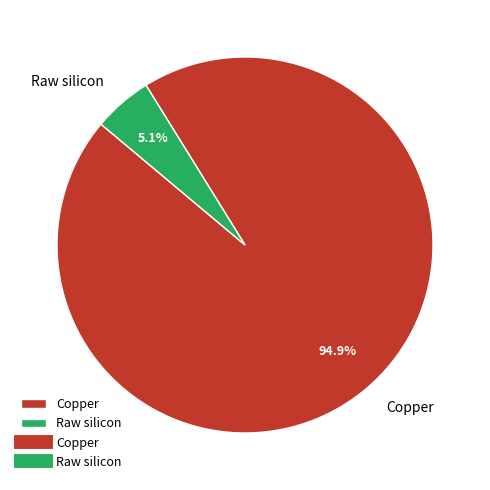

Does Copper represent more than half of the total?

Yes